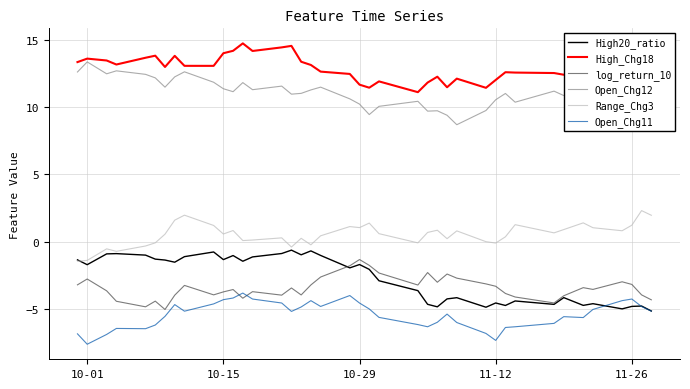

True or false: Open_Chg12 and Open_Chg11 cross at least once.

False